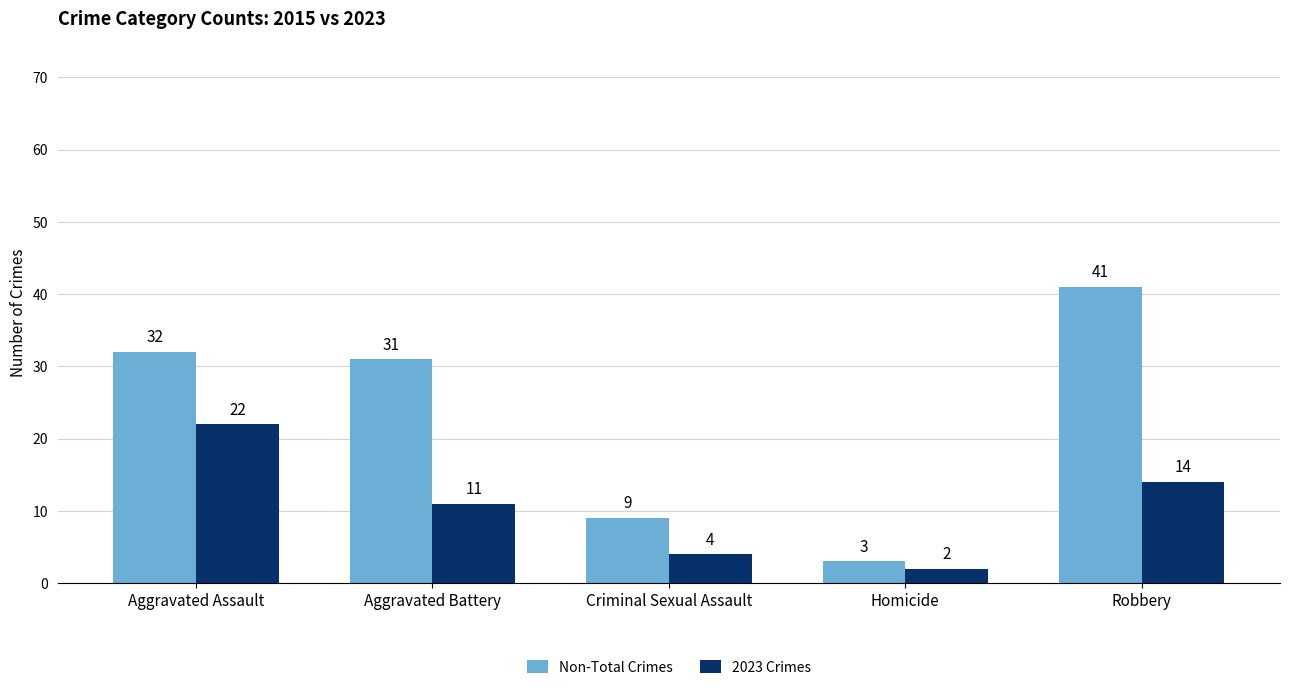

What is the sum of all 2023 Crimes values?

53